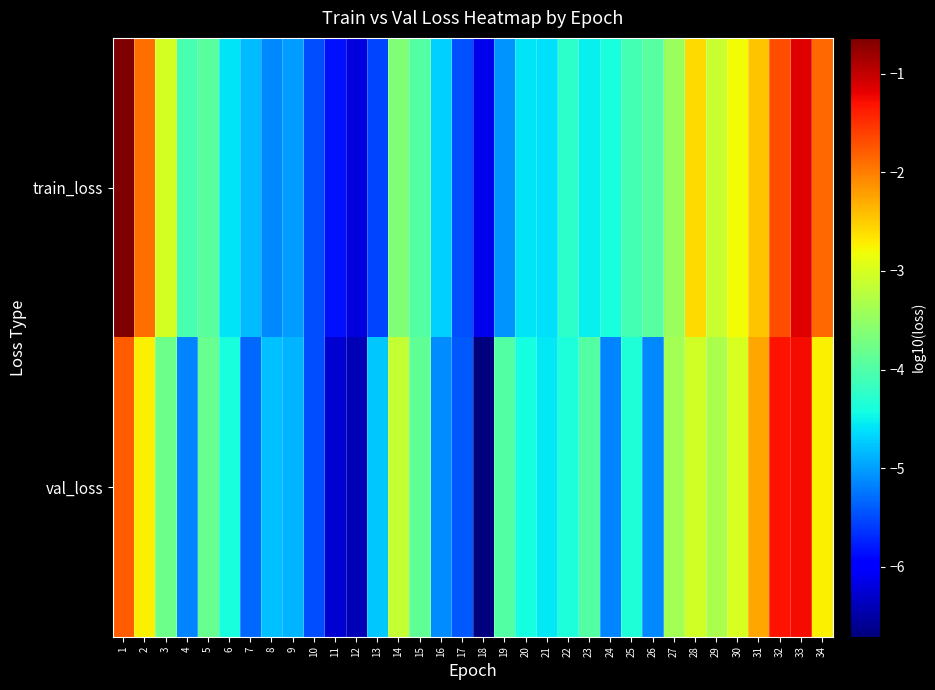

Reading right to left, extract all data points from this chart.

train_loss: 34=-1.8	33=-1.1	32=-1.7	31=-2.4	30=-2.8	29=-3.1	28=-2.6	27=-3.4	26=-4.0	25=-4.1	24=-4.4	23=-4.5	22=-4.3	21=-4.6	20=-4.6	19=-5.1	18=-6.1	17=-5.5	16=-4.7	15=-4.0	14=-3.6	13=-5.5	12=-6.2	11=-5.8	10=-5.5	9=-5.0	8=-5.1	7=-4.8	6=-4.6	5=-3.9	4=-4.1	3=-3.0	2=-1.9	1=-0.6
val_loss: 34=-2.7	33=-1.3	32=-1.3	31=-2.3	30=-3.0	29=-3.3	28=-3.0	27=-3.4	26=-5.1	25=-4.3	24=-5.1	23=-4.0	22=-4.4	21=-4.6	20=-4.4	19=-4.0	18=-6.7	17=-5.4	16=-5.1	15=-3.9	14=-3.1	13=-4.8	12=-6.4	11=-6.3	10=-5.5	9=-4.9	8=-4.8	7=-5.3	6=-4.4	5=-3.8	4=-5.1	3=-3.8	2=-2.7	1=-1.8